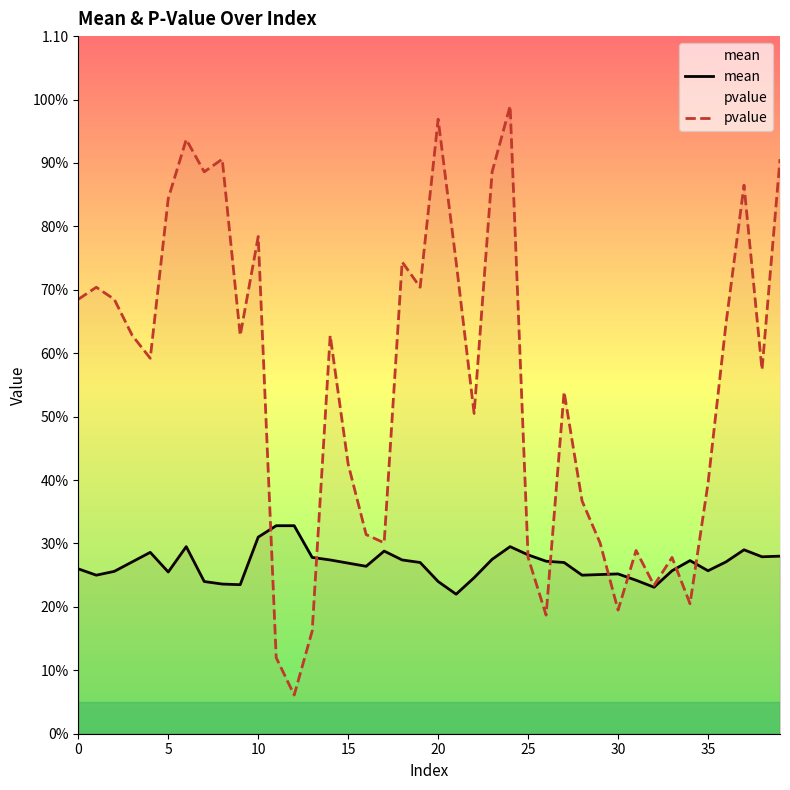

Which series has the largest total across all categories?

pvalue